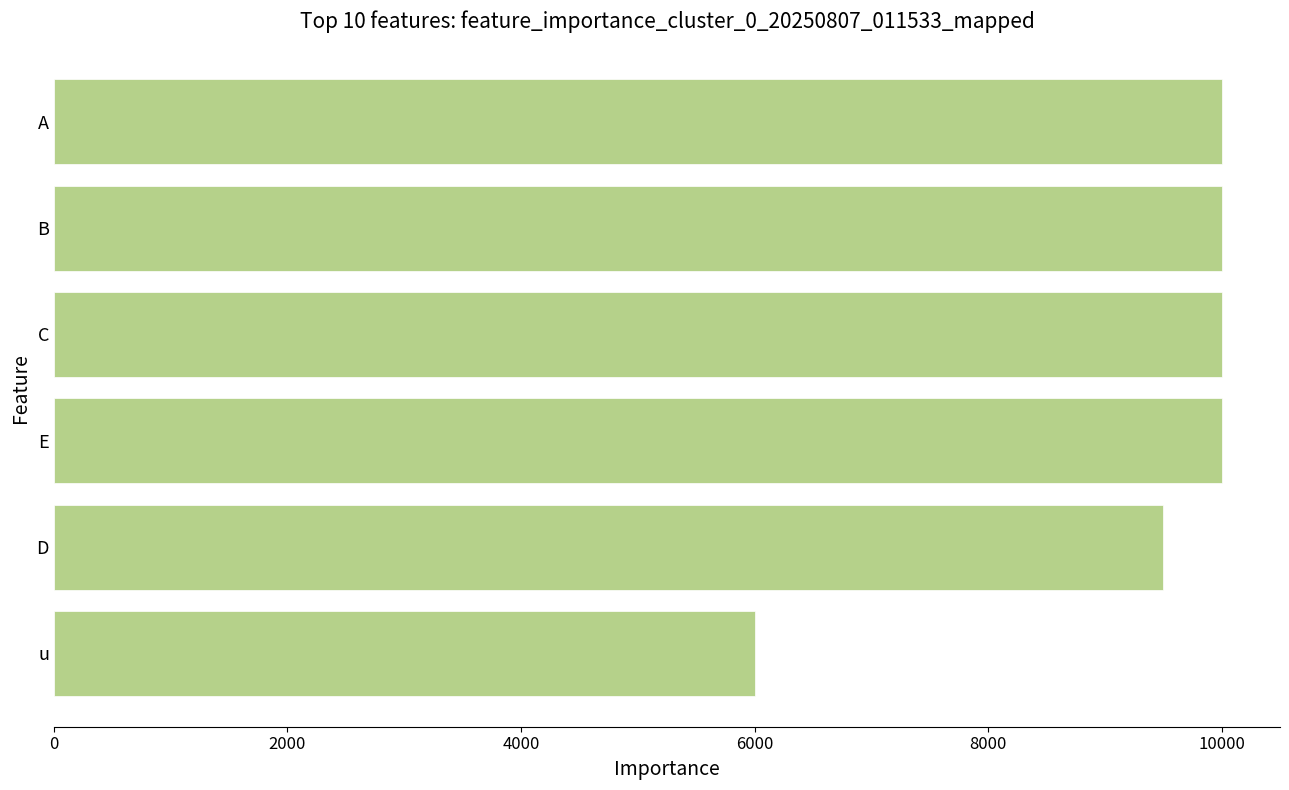

Approximately how many times larger is the value at B compared to C?

1.0